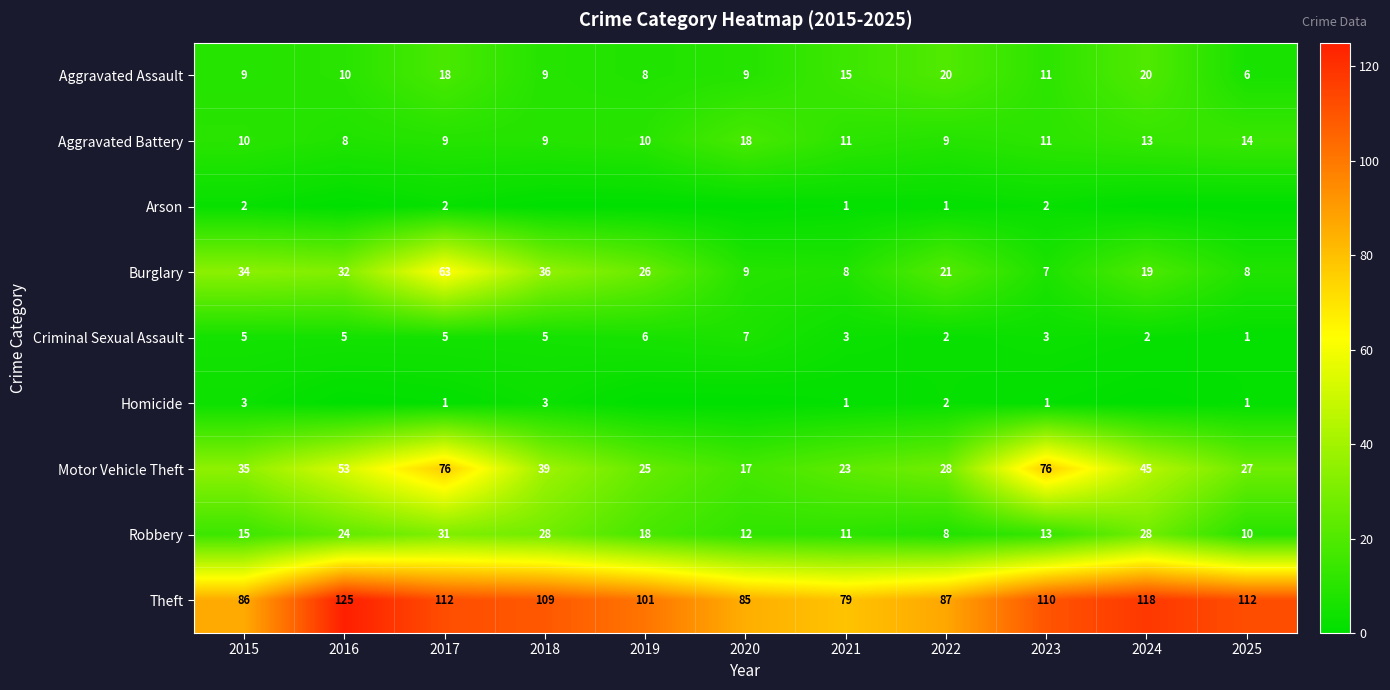

What is the difference between the highest and lowest values at 2022?

86